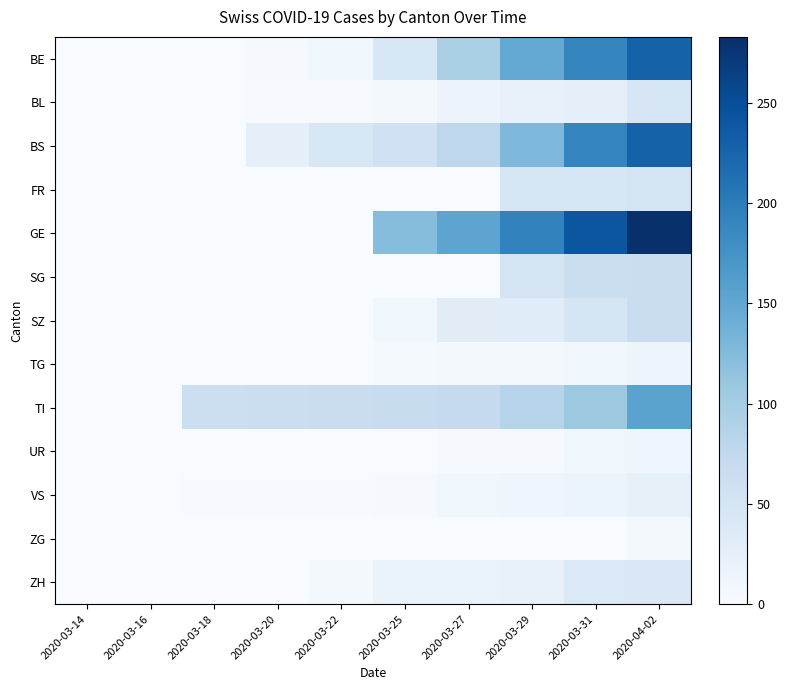

Which has a higher value, 2020-03-31 or 2020-03-20?

2020-03-31